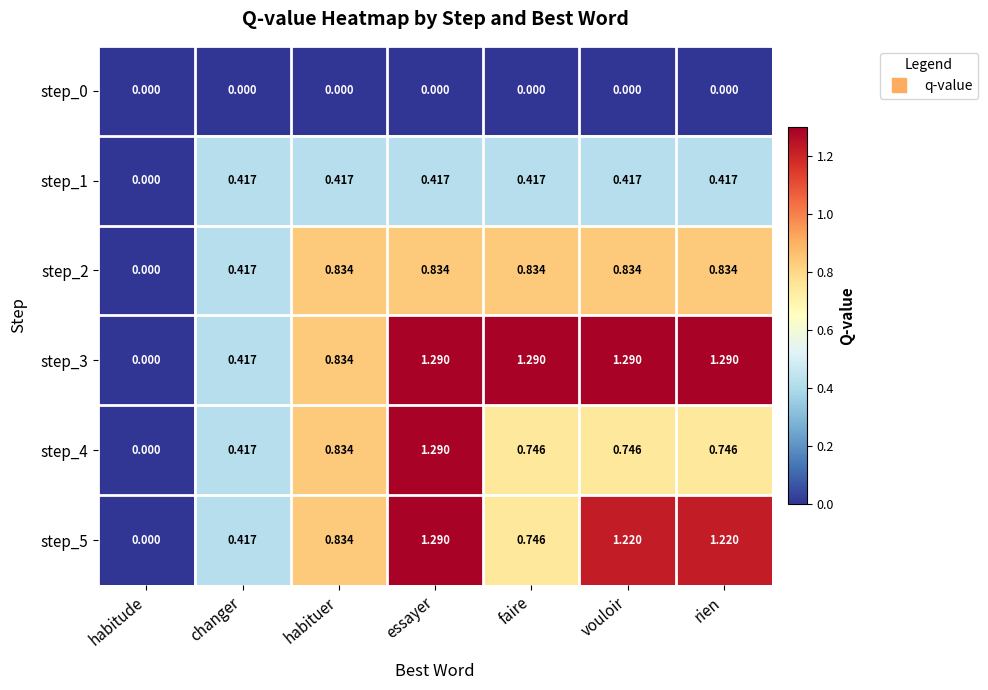

Which category has the lowest value in the step_5 series?

habitude